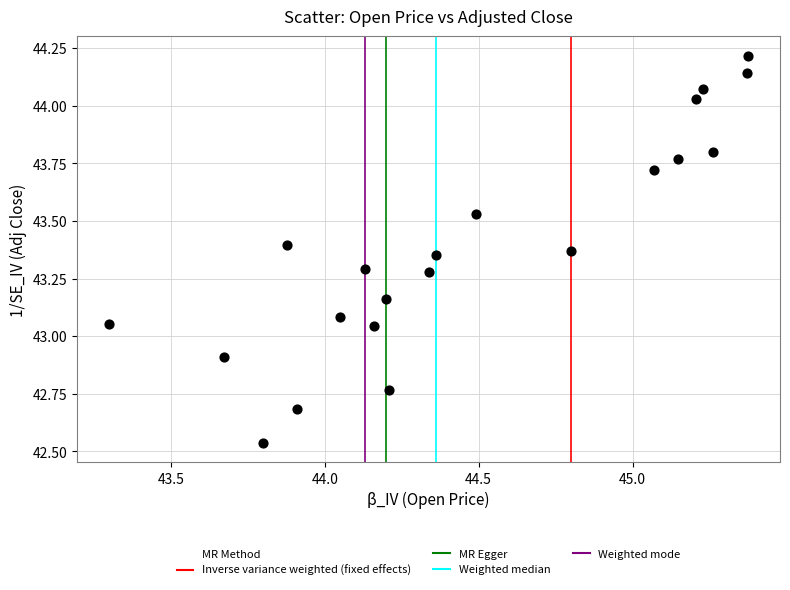

What is the range of X values (max minus min)?

2.1